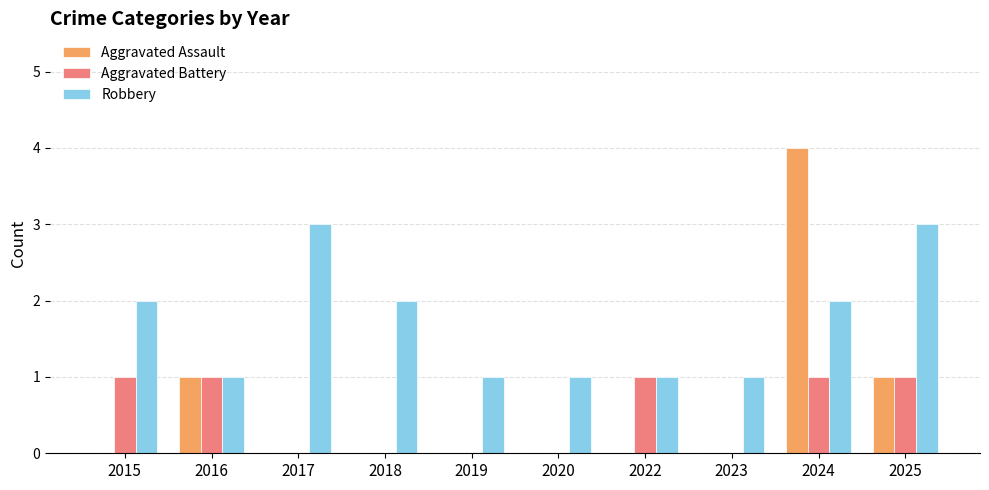

Reading right to left, transcribe all the data shown in this chart.

Aggravated Assault: 1	4	0	0	0	0	0	0	1	0
Aggravated Battery: 1	1	0	1	0	0	0	0	1	1
Robbery: 3	2	1	1	1	1	2	3	1	2